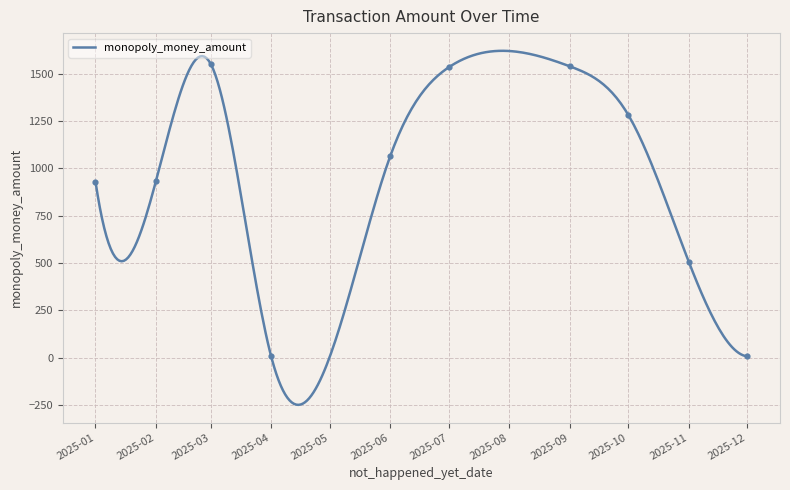

Approximately how many times larger is the value at 2025-01-20 compared to 2025-12-01?

305.4